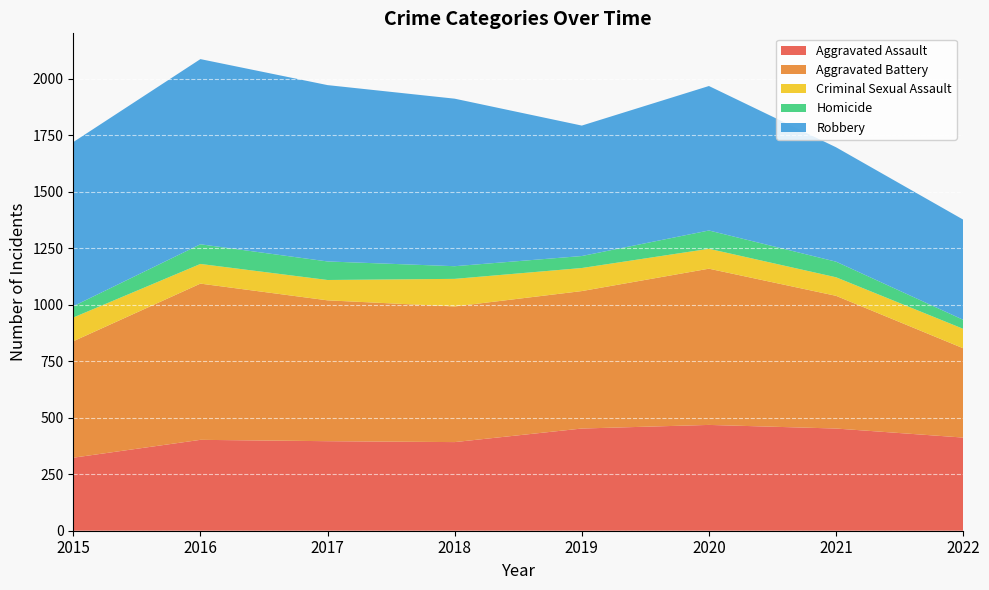

Reading right to left, what are all the values shown in this chart?

Aggravated Assault: 412	452	468	452	392	396	402	323
Aggravated Battery: 395	587	691	608	600	623	691	515
Criminal Sexual Assault: 86	82	88	102	122	90	87	105
Homicide: 40	69	81	53	56	82	87	50
Robbery: 443	506	639	577	741	780	819	726